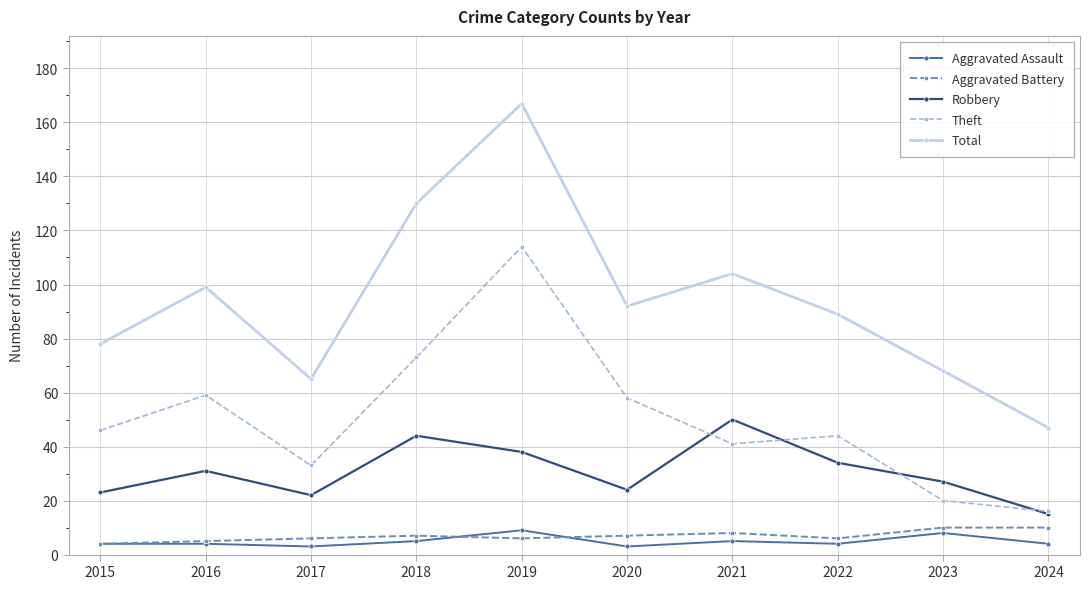

The value of Aggravated Battery at 2018 is 7. True or false?

True